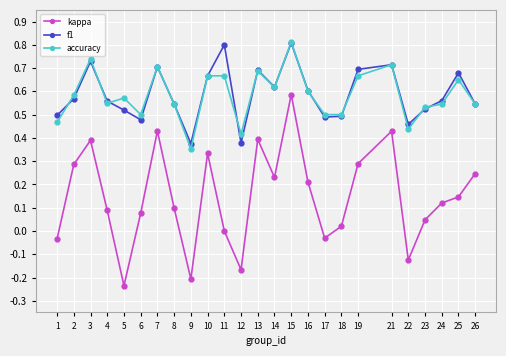

True or false: kappa has more than 2 points higher than both neighbors.

True